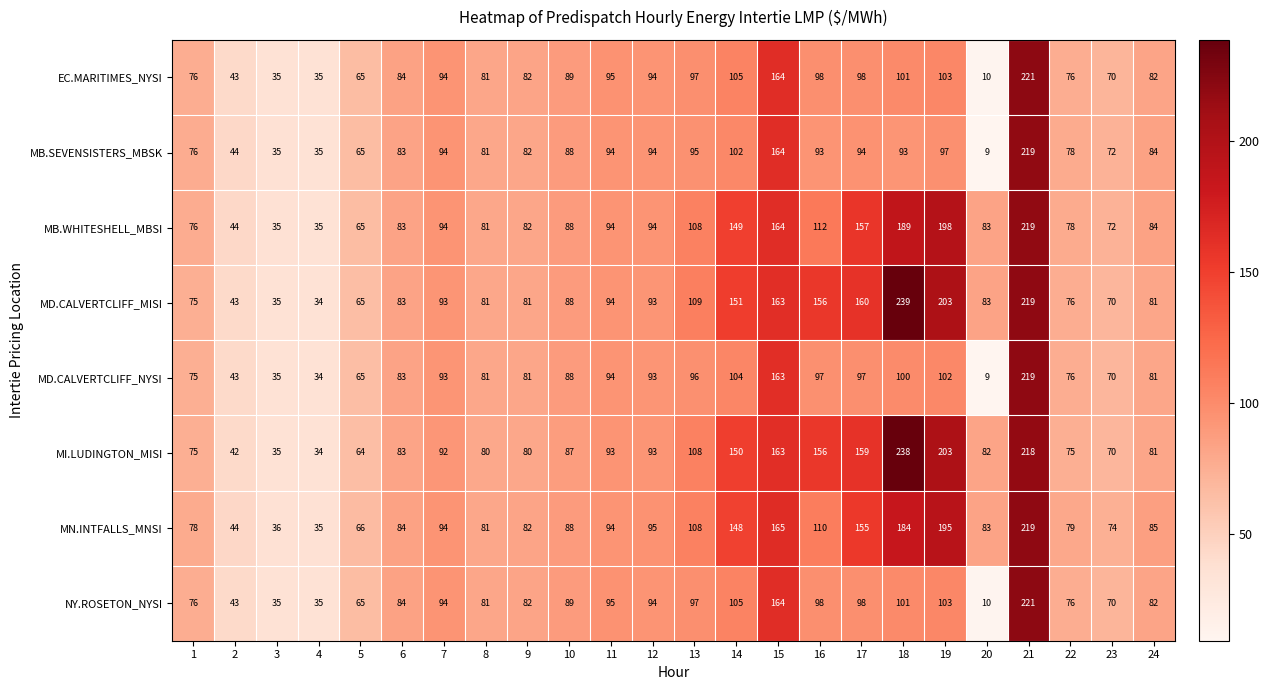

What is the total value across all series at 12?

750